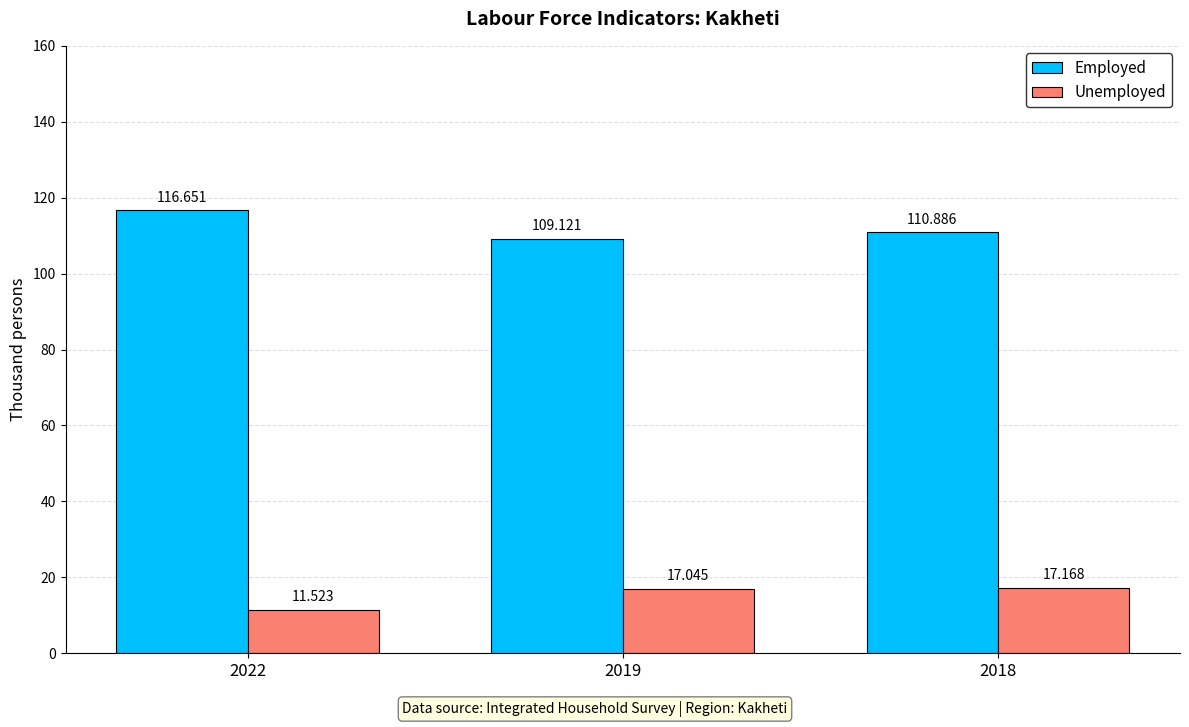

What is the smallest value displayed?

11.5